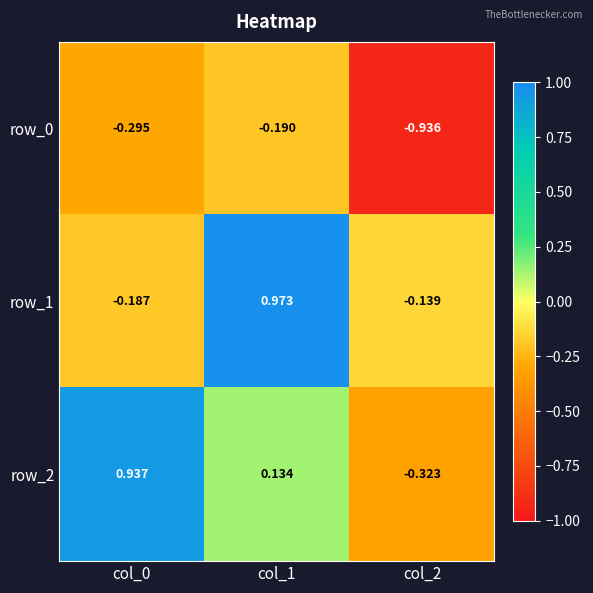

The value of row_0 at col_1 is -0.3. True or false?

False